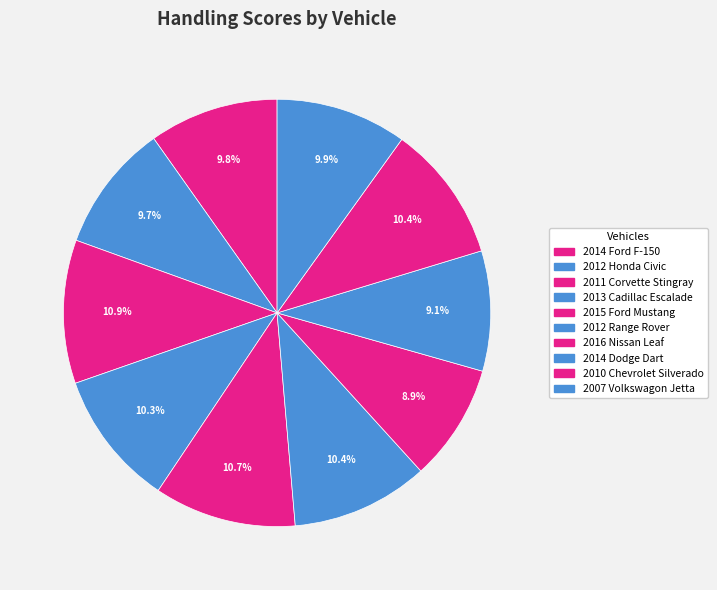

Is there a majority slice in this chart?

No